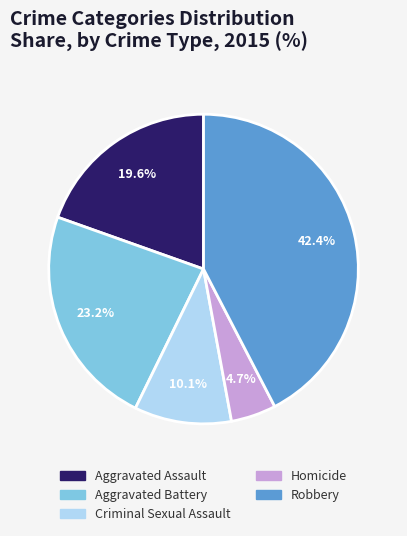

To the nearest percent, what percentage of the pie is Robbery?

42%